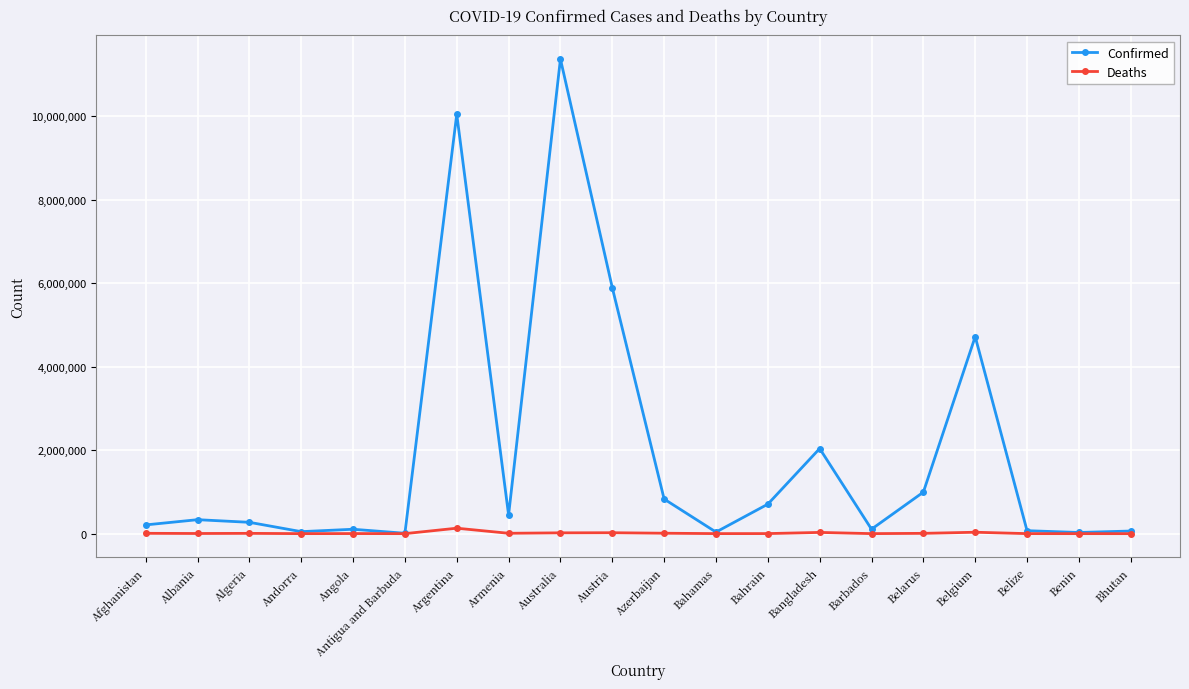

What is the average value of the Confirmed series?

1915708